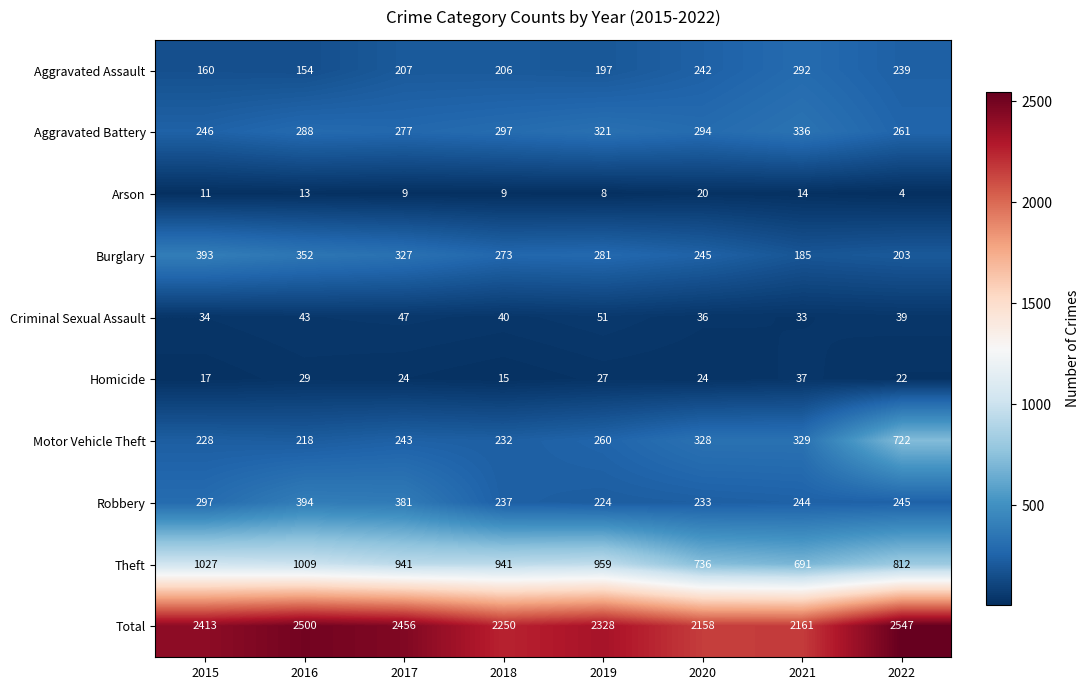

What is the total value across all series at 2016?

5000